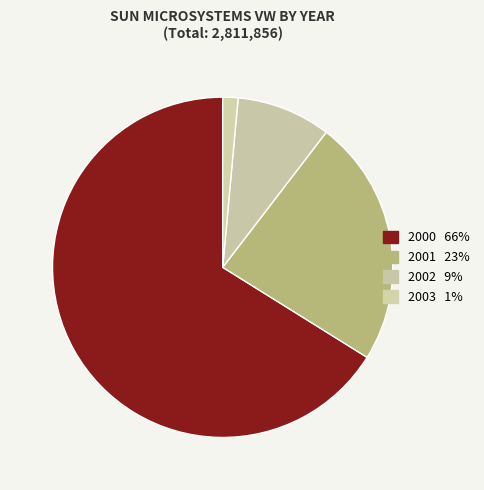

How many slices are in this pie chart?

4